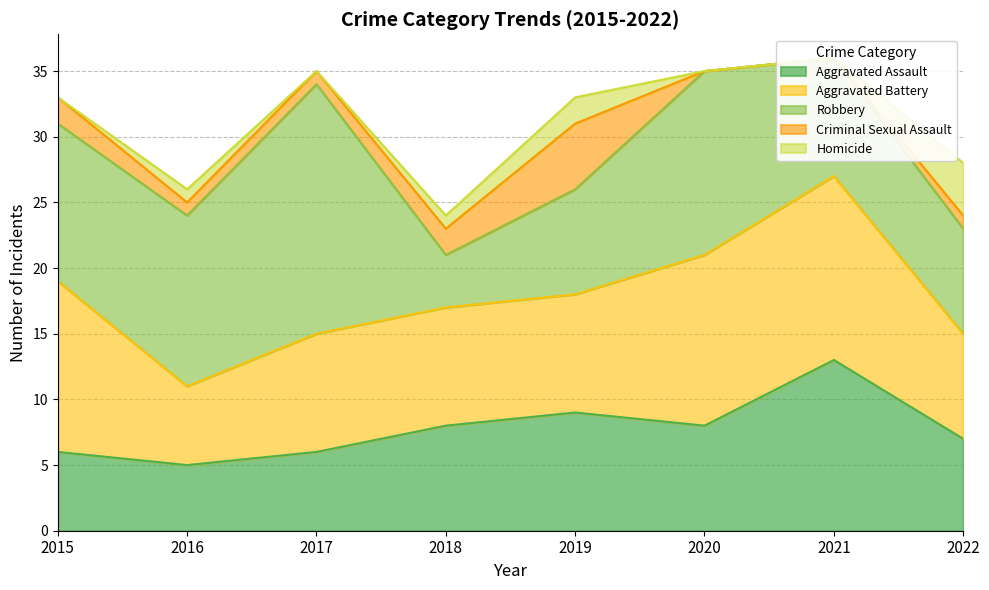

What is the value of the Homicide point at the 4th from the left?

1